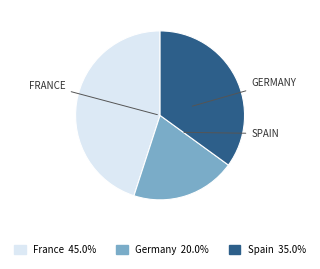

Which category has the biggest portion of the pie?

France